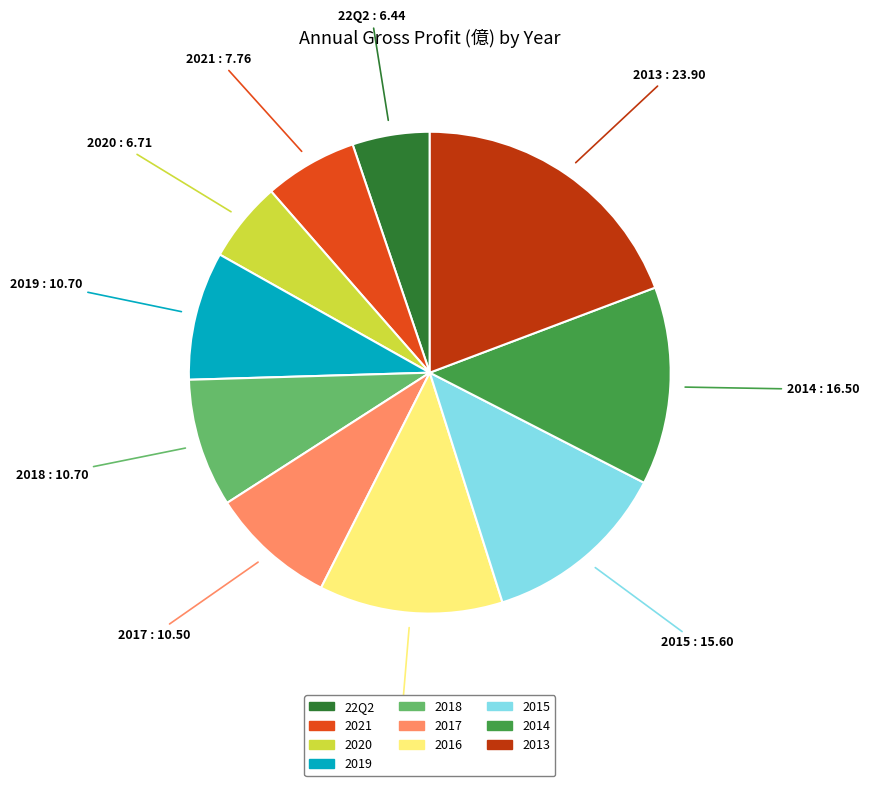

Is there any slice that represents more than half of the pie?

No